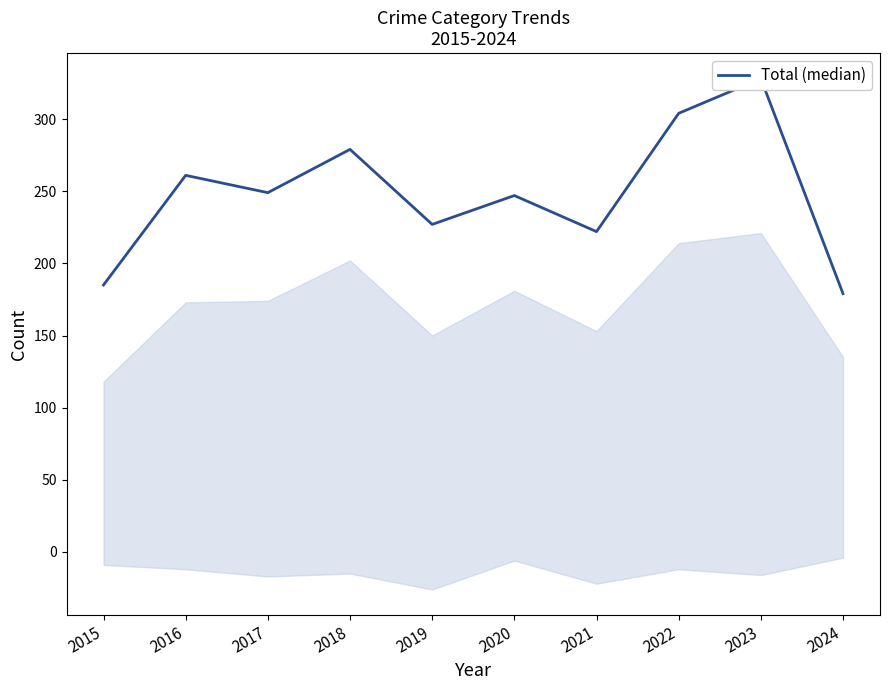

What is the difference between the maximum and minimum values?

149